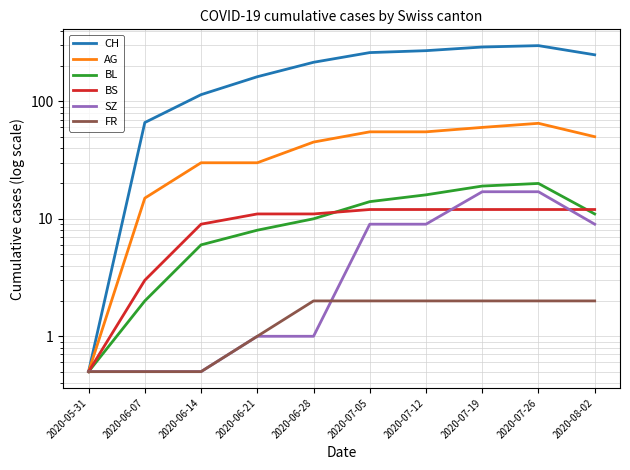

What are all the series names shown in the legend?

CH, AG, BL, BS, SZ, FR